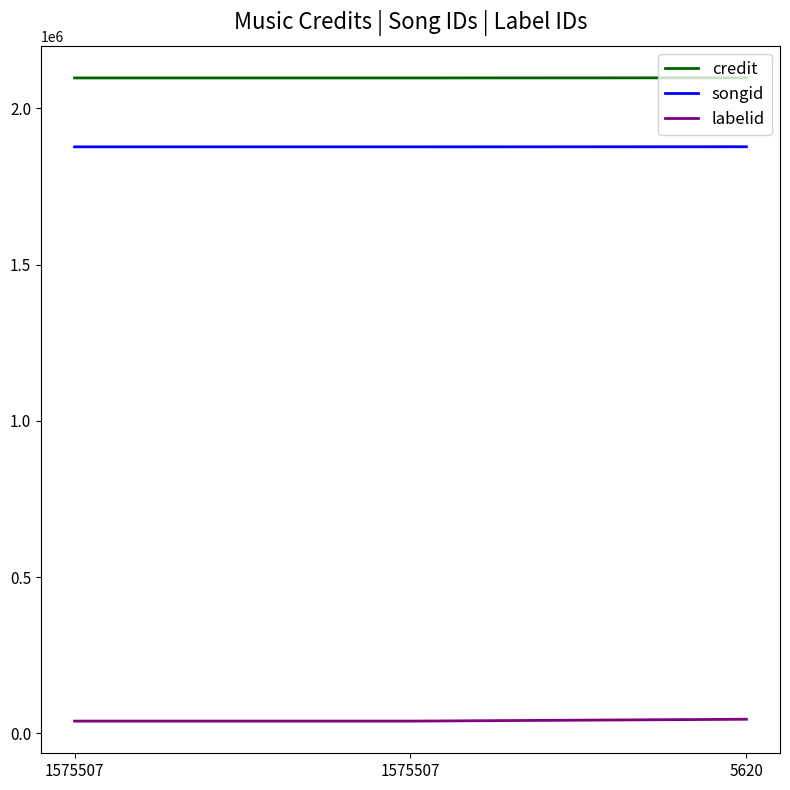

The labelid series shows 12512 at 1575507. True or false?

False